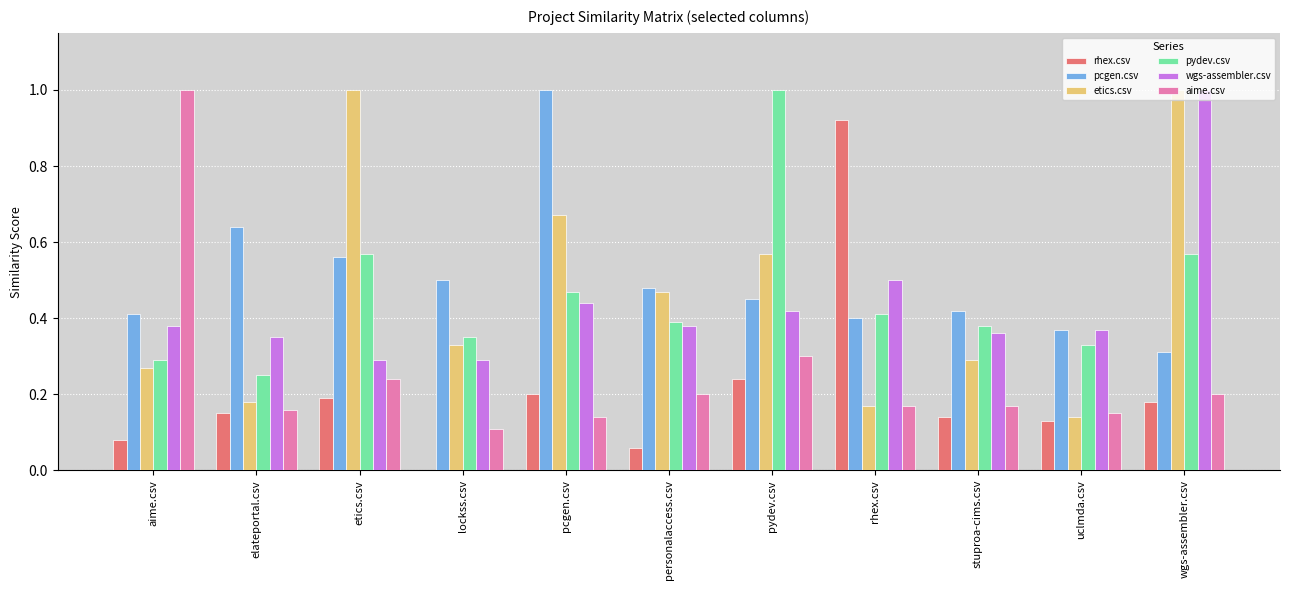

At which category is the sum across all series the highest?

wgs-assembler.csv